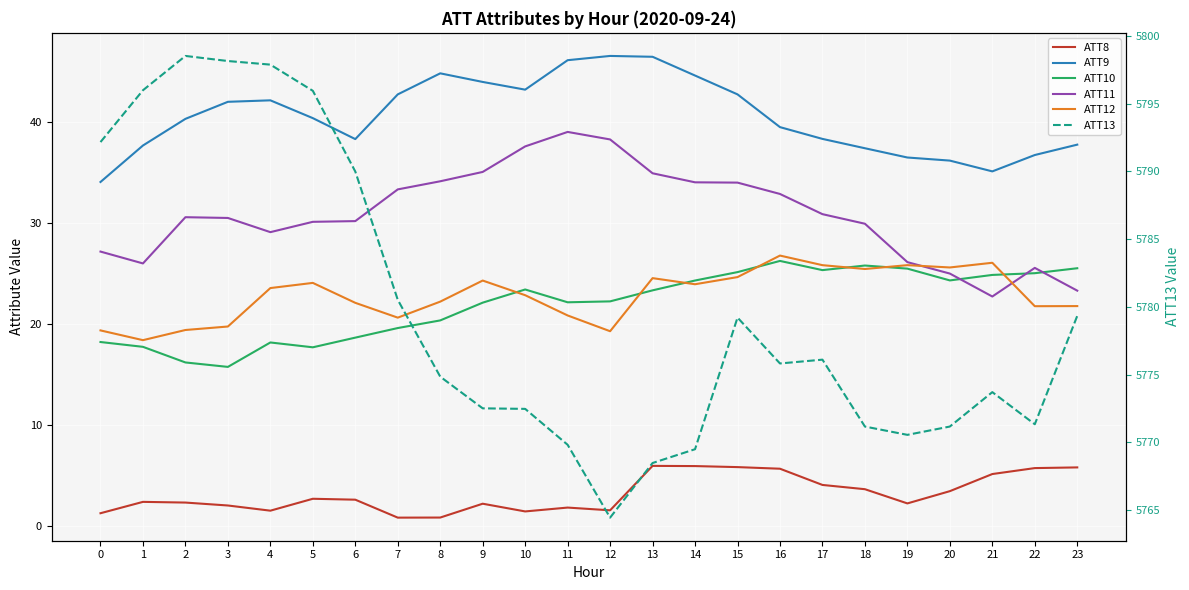

Reading left to right, extract all data points from this chart.

ATT8: 0=1.2	1=2.4	2=2.3	3=2.0	4=1.5	5=2.7	6=2.6	7=0.8	8=0.8	9=2.2	10=1.4	11=1.8	12=1.5	13=5.9	14=5.9	15=5.8	16=5.6	17=4.0	18=3.6	19=2.2	20=3.4	21=5.1	22=5.7	23=5.8
ATT9: 0=34.1	1=37.7	2=40.3	3=42.0	4=42.2	5=40.4	6=38.3	7=42.8	8=44.9	9=44.0	10=43.2	11=46.2	12=46.6	13=46.5	14=44.6	15=42.8	16=39.5	17=38.4	18=37.4	19=36.5	20=36.2	21=35.1	22=36.8	23=37.8
ATT10: 0=18.2	1=17.7	2=16.2	3=15.7	4=18.2	5=17.7	6=18.6	7=19.6	8=20.4	9=22.1	10=23.4	11=22.2	12=22.2	13=23.3	14=24.3	15=25.1	16=26.3	17=25.3	18=25.8	19=25.5	20=24.3	21=24.9	22=25.0	23=25.5
ATT11: 0=27.2	1=26.0	2=30.6	3=30.5	4=29.1	5=30.1	6=30.2	7=33.3	8=34.2	9=35.1	10=37.6	11=39.0	12=38.3	13=34.9	14=34.1	15=34.0	16=32.9	17=30.9	18=29.9	19=26.1	20=25.0	21=22.7	22=25.6	23=23.3
ATT12: 0=19.4	1=18.4	2=19.4	3=19.7	4=23.6	5=24.1	6=22.1	7=20.6	8=22.2	9=24.3	10=22.9	11=20.8	12=19.3	13=24.5	14=23.9	15=24.7	16=26.8	17=25.8	18=25.5	19=25.8	20=25.6	21=26.1	22=21.8	23=21.8
ATT13: 0=5792.2	1=5796.0	2=5798.5	3=5798.2	4=5797.9	5=5796.0	6=5790.0	7=5780.5	8=5774.8	9=5772.5	10=5772.5	11=5769.8	12=5764.4	13=5768.5	14=5769.5	15=5779.2	16=5775.8	17=5776.1	18=5771.2	19=5770.5	20=5771.2	21=5773.7	22=5771.3	23=5779.3